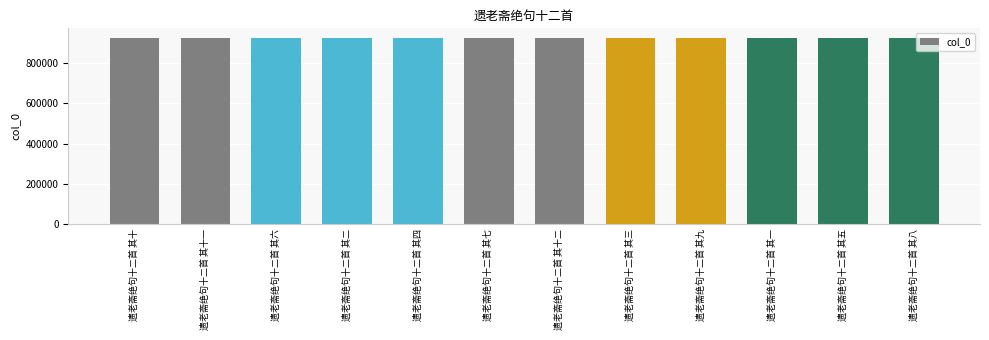

What is the difference between the maximum and minimum values?

11